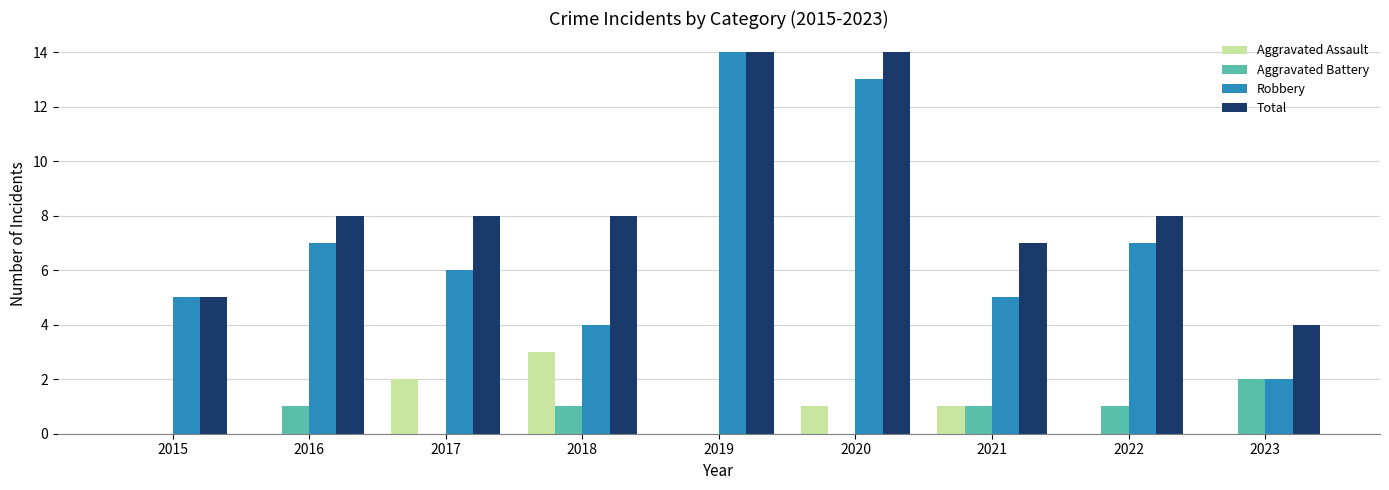

Are the bars grouped side by side (vs. stacked)?

Yes